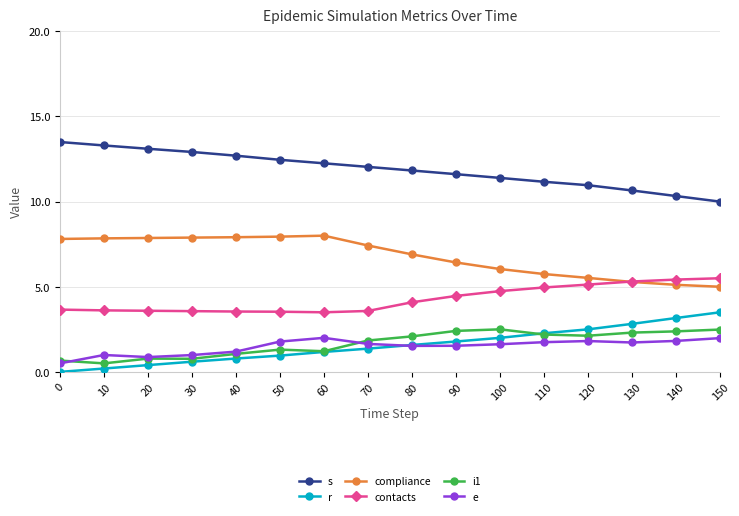

True or false: e and contacts cross at least once.

False